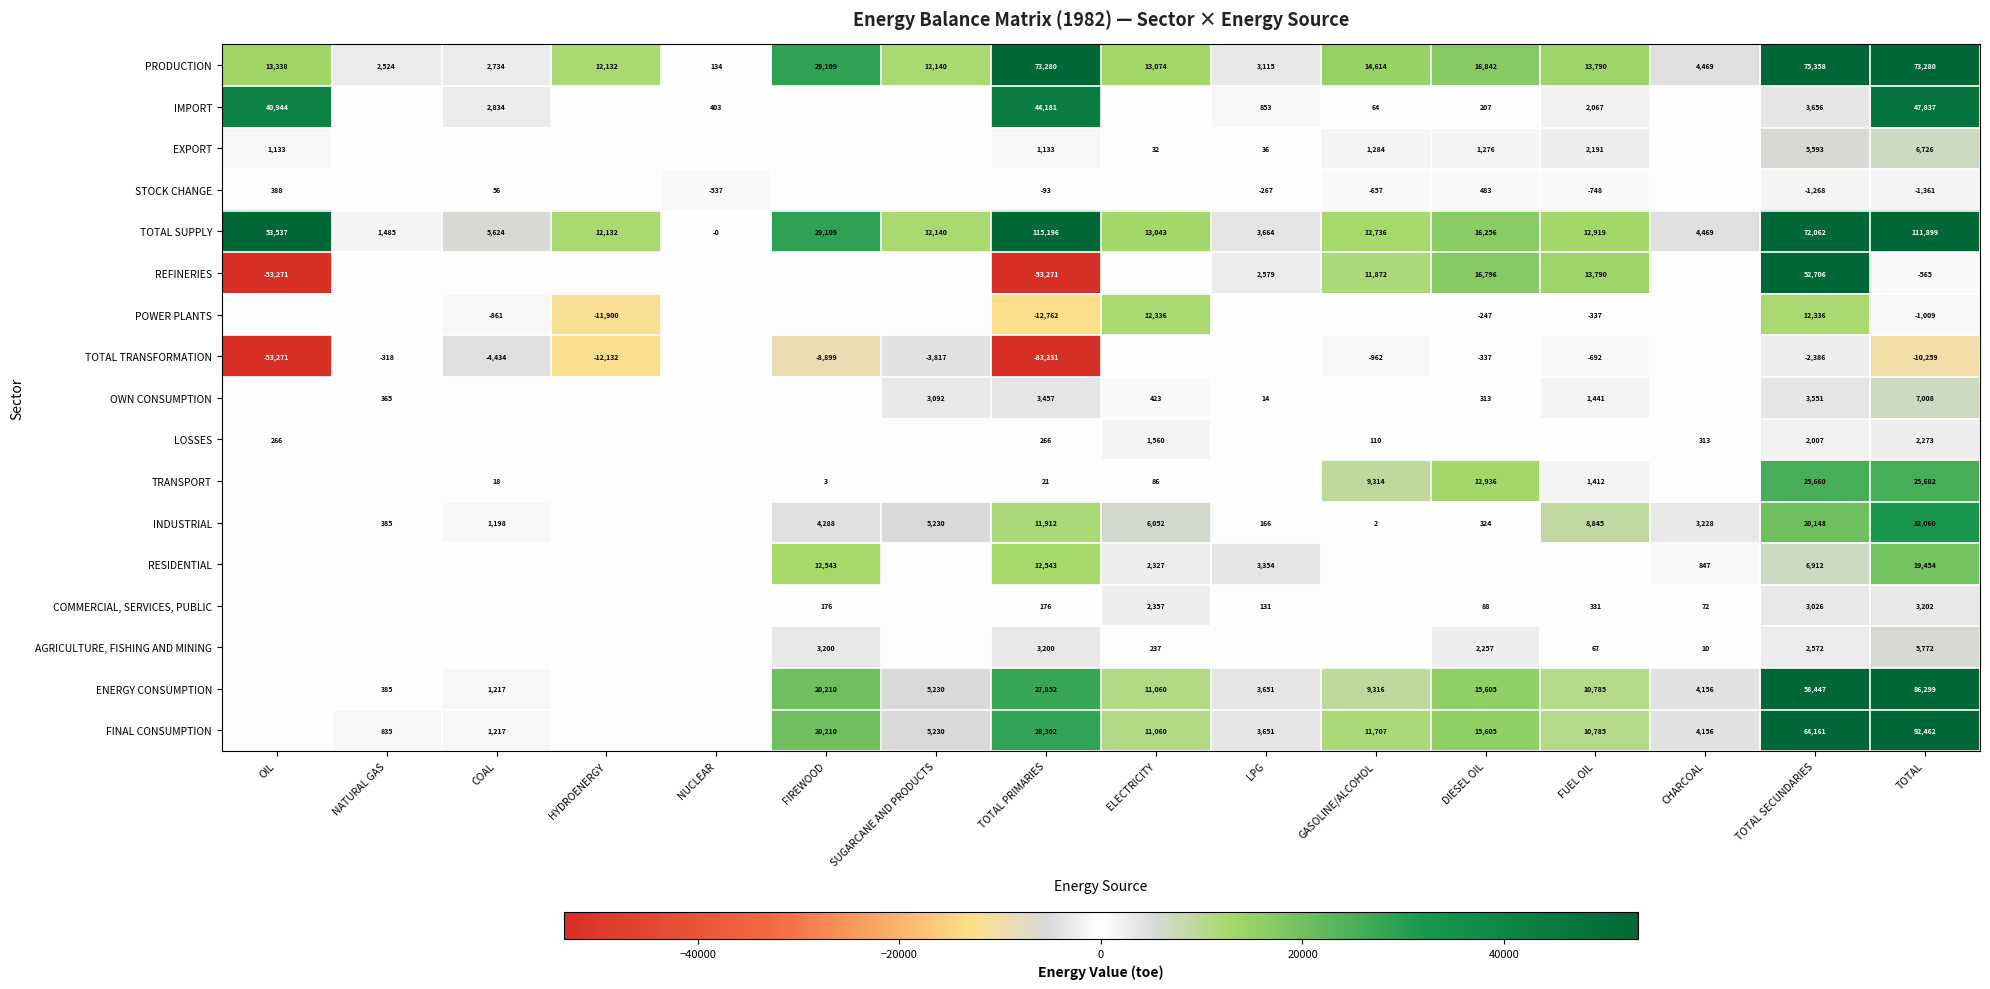

At which category is the sum across all series the highest?

TOTAL